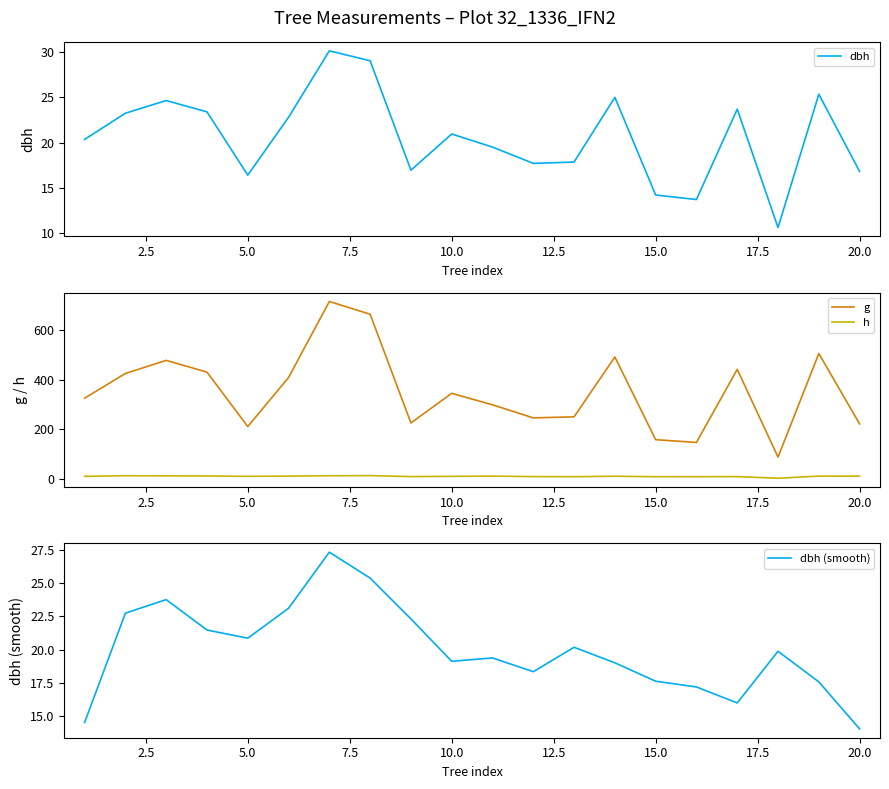

True or false: h and g intersect in this chart.

False